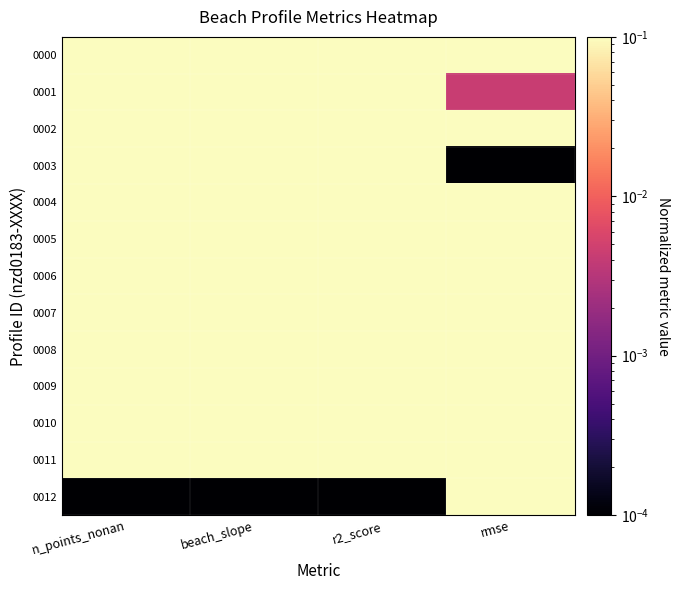

At which category is the sum across all series the highest?

n_points_nonan